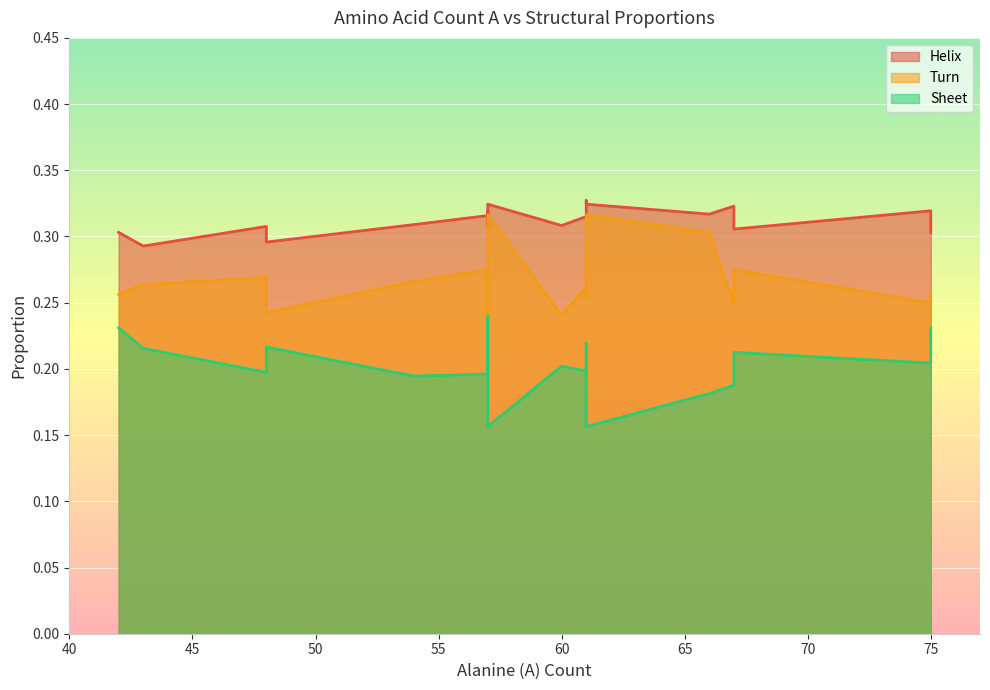

The Helix series shows 0.1 at 48. True or false?

False